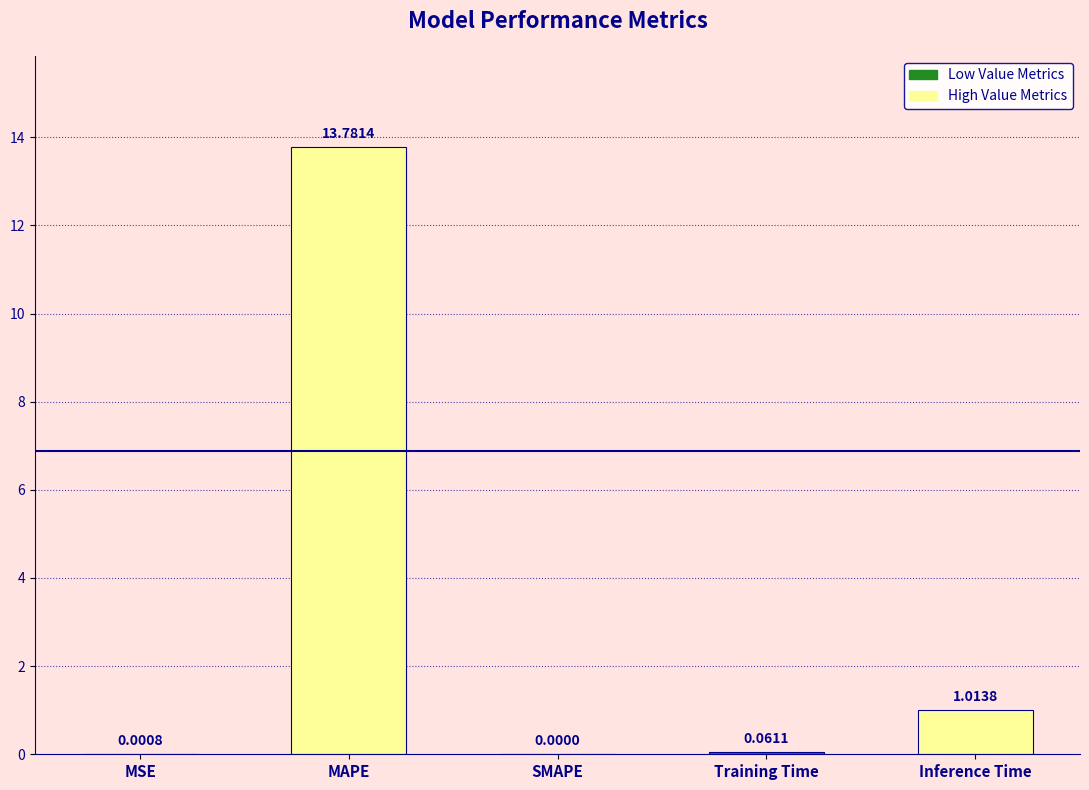

What is the sum of all values?

14.9